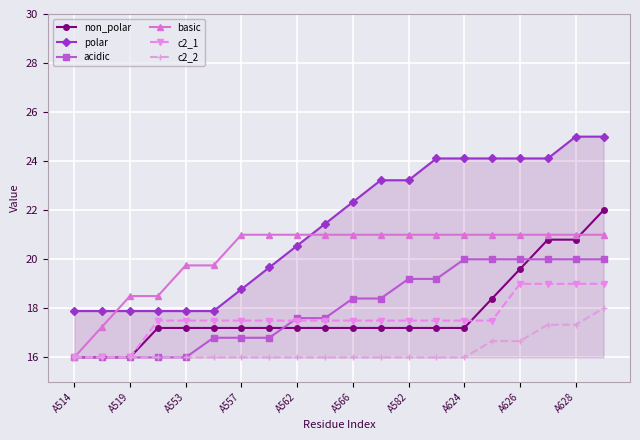

What is the difference between the second highest and minimum values in the acidic series?

4.0